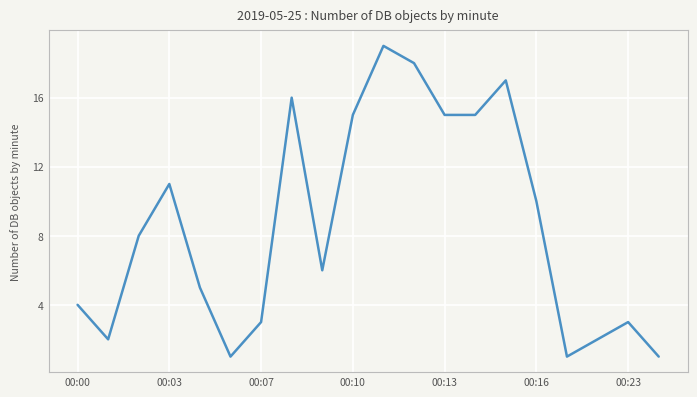

True or false: there are more than 2 points higher than both neighbors.

True